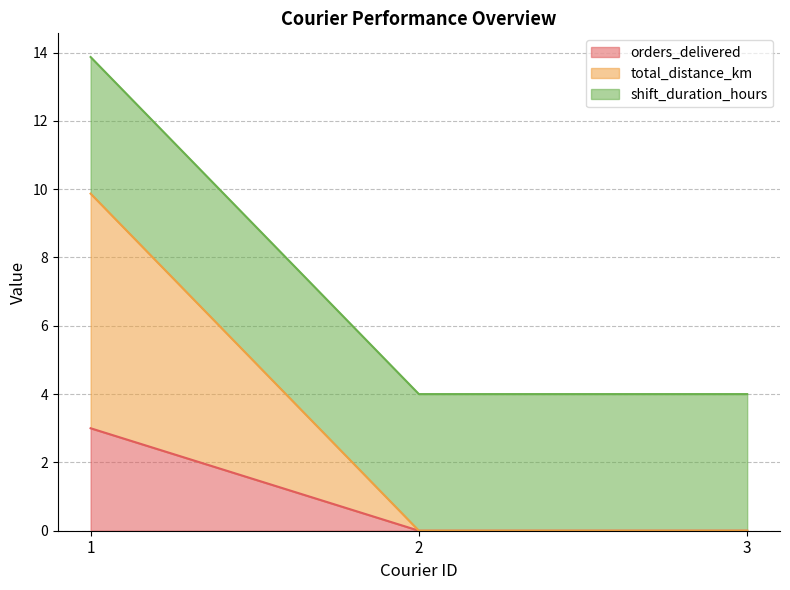

Which series has the largest range (max minus min)?

total_distance_km